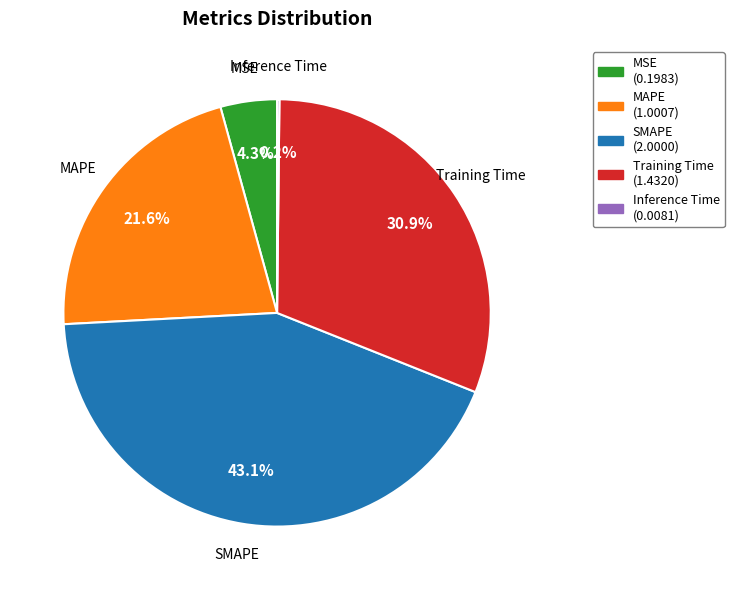

What is the largest slice in the pie chart?

SMAPE